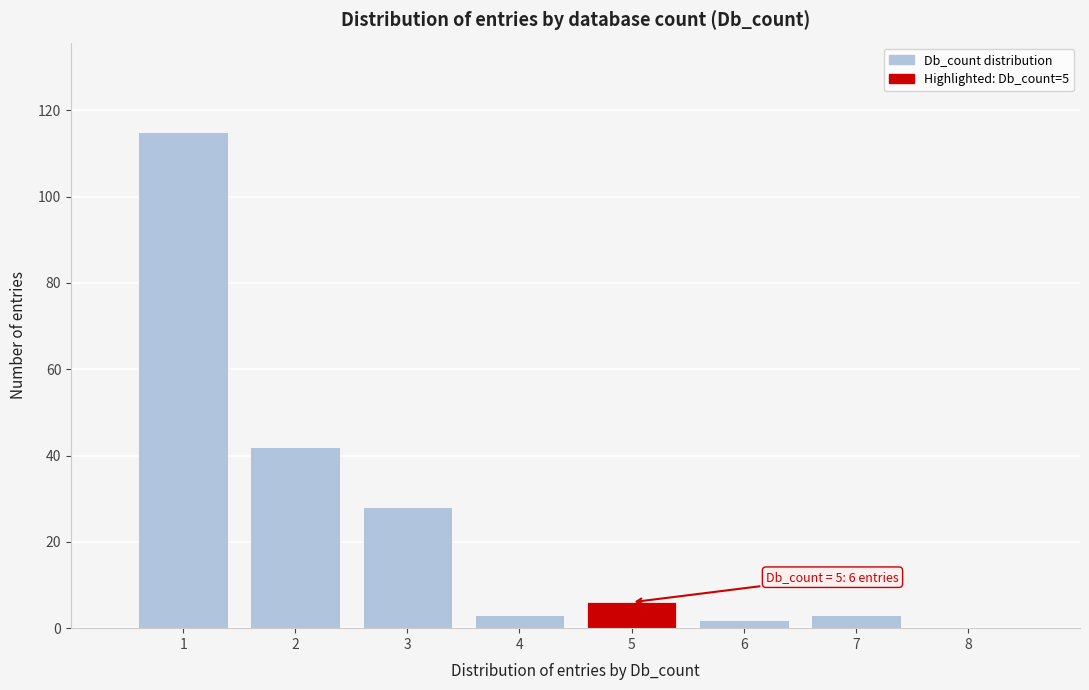

Which range on the x-axis has the tallest bar?

0.5 to 1.5